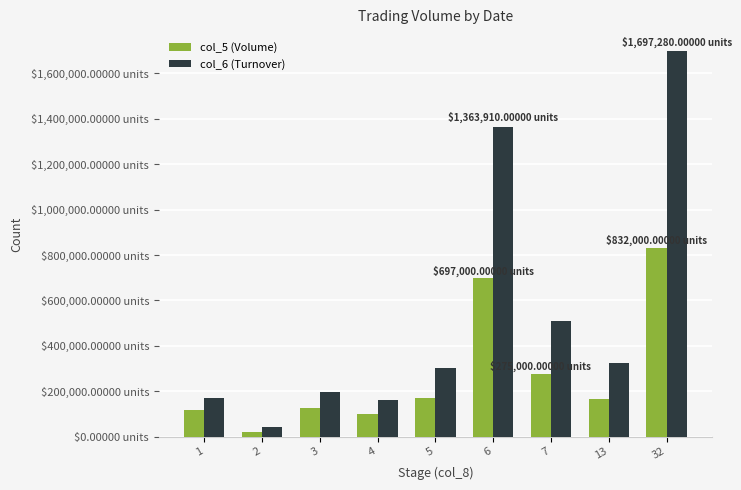

What are all the series names shown in the legend?

col_5 (Volume), col_6 (Turnover)